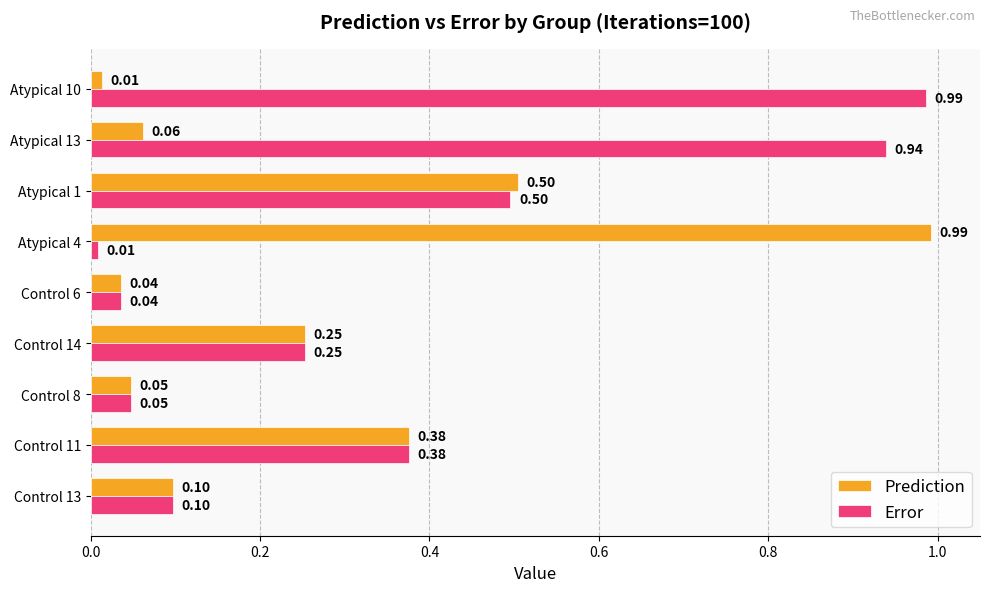

Which series changed the most between Control 8 and Atypical 10?

Error